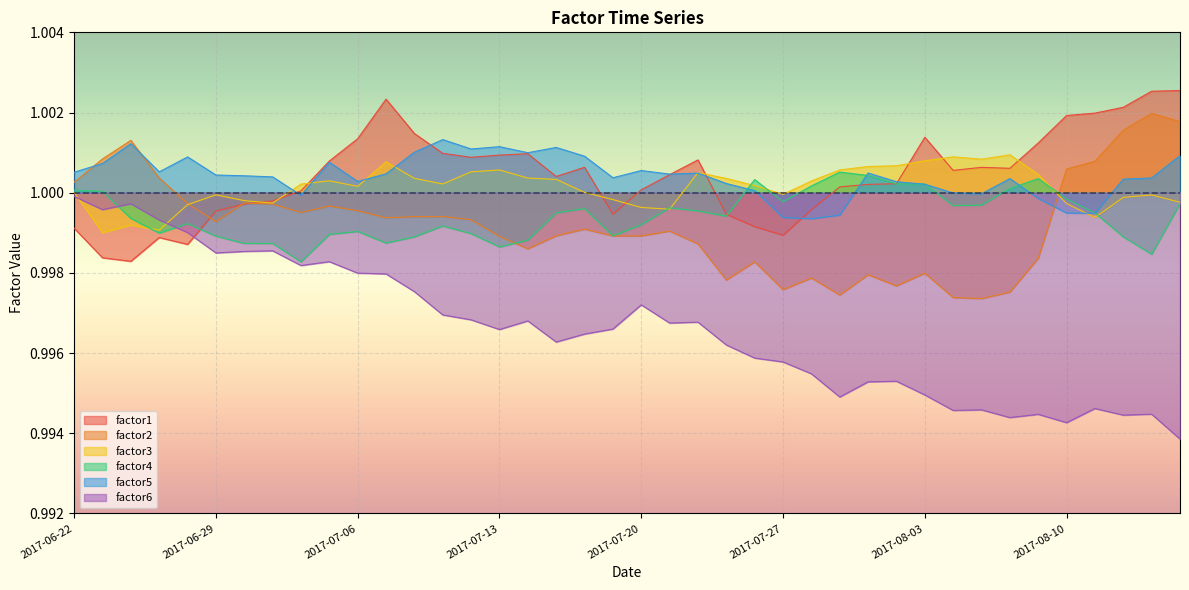

Reading left to right, transcribe all the data shown in this chart.

factor1: 2017-06-22=1.0	2017-06-23=1.0	2017-06-26=1.0	2017-06-27=1.0	2017-06-28=1.0	2017-06-29=1.0	2017-06-30=1.0	2017-07-03=1.0	2017-07-04=1.0	2017-07-05=1.0	2017-07-06=1.0	2017-07-07=1.0	2017-07-10=1.0	2017-07-11=1.0	2017-07-12=1.0	2017-07-13=1.0	2017-07-14=1.0	2017-07-17=1.0	2017-07-18=1.0	2017-07-19=1.0	2017-07-20=1.0	2017-07-21=1.0	2017-07-24=1.0	2017-07-25=1.0	2017-07-26=1.0	2017-07-27=1.0	2017-07-28=1.0	2017-07-31=1.0	2017-08-01=1.0	2017-08-02=1.0	2017-08-03=1.0	2017-08-04=1.0	2017-08-07=1.0	2017-08-08=1.0	2017-08-09=1.0	2017-08-10=1.0	2017-08-11=1.0	2017-08-14=1.0	2017-08-15=1.0	2017-08-16=1.0
factor2: 2017-06-22=1.0	2017-06-23=1.0	2017-06-26=1.0	2017-06-27=1.0	2017-06-28=1.0	2017-06-29=1.0	2017-06-30=1.0	2017-07-03=1.0	2017-07-04=1.0	2017-07-05=1.0	2017-07-06=1.0	2017-07-07=1.0	2017-07-10=1.0	2017-07-11=1.0	2017-07-12=1.0	2017-07-13=1.0	2017-07-14=1.0	2017-07-17=1.0	2017-07-18=1.0	2017-07-19=1.0	2017-07-20=1.0	2017-07-21=1.0	2017-07-24=1.0	2017-07-25=1.0	2017-07-26=1.0	2017-07-27=1.0	2017-07-28=1.0	2017-07-31=1.0	2017-08-01=1.0	2017-08-02=1.0	2017-08-03=1.0	2017-08-04=1.0	2017-08-07=1.0	2017-08-08=1.0	2017-08-09=1.0	2017-08-10=1.0	2017-08-11=1.0	2017-08-14=1.0	2017-08-15=1.0	2017-08-16=1.0
factor3: 2017-06-22=1.0	2017-06-23=1.0	2017-06-26=1.0	2017-06-27=1.0	2017-06-28=1.0	2017-06-29=1.0	2017-06-30=1.0	2017-07-03=1.0	2017-07-04=1.0	2017-07-05=1.0	2017-07-06=1.0	2017-07-07=1.0	2017-07-10=1.0	2017-07-11=1.0	2017-07-12=1.0	2017-07-13=1.0	2017-07-14=1.0	2017-07-17=1.0	2017-07-18=1.0	2017-07-19=1.0	2017-07-20=1.0	2017-07-21=1.0	2017-07-24=1.0	2017-07-25=1.0	2017-07-26=1.0	2017-07-27=1.0	2017-07-28=1.0	2017-07-31=1.0	2017-08-01=1.0	2017-08-02=1.0	2017-08-03=1.0	2017-08-04=1.0	2017-08-07=1.0	2017-08-08=1.0	2017-08-09=1.0	2017-08-10=1.0	2017-08-11=1.0	2017-08-14=1.0	2017-08-15=1.0	2017-08-16=1.0
factor4: 2017-06-22=1.0	2017-06-23=1.0	2017-06-26=1.0	2017-06-27=1.0	2017-06-28=1.0	2017-06-29=1.0	2017-06-30=1.0	2017-07-03=1.0	2017-07-04=1.0	2017-07-05=1.0	2017-07-06=1.0	2017-07-07=1.0	2017-07-10=1.0	2017-07-11=1.0	2017-07-12=1.0	2017-07-13=1.0	2017-07-14=1.0	2017-07-17=1.0	2017-07-18=1.0	2017-07-19=1.0	2017-07-20=1.0	2017-07-21=1.0	2017-07-24=1.0	2017-07-25=1.0	2017-07-26=1.0	2017-07-27=1.0	2017-07-28=1.0	2017-07-31=1.0	2017-08-01=1.0	2017-08-02=1.0	2017-08-03=1.0	2017-08-04=1.0	2017-08-07=1.0	2017-08-08=1.0	2017-08-09=1.0	2017-08-10=1.0	2017-08-11=1.0	2017-08-14=1.0	2017-08-15=1.0	2017-08-16=1.0
factor5: 2017-06-22=1.0	2017-06-23=1.0	2017-06-26=1.0	2017-06-27=1.0	2017-06-28=1.0	2017-06-29=1.0	2017-06-30=1.0	2017-07-03=1.0	2017-07-04=1.0	2017-07-05=1.0	2017-07-06=1.0	2017-07-07=1.0	2017-07-10=1.0	2017-07-11=1.0	2017-07-12=1.0	2017-07-13=1.0	2017-07-14=1.0	2017-07-17=1.0	2017-07-18=1.0	2017-07-19=1.0	2017-07-20=1.0	2017-07-21=1.0	2017-07-24=1.0	2017-07-25=1.0	2017-07-26=1.0	2017-07-27=1.0	2017-07-28=1.0	2017-07-31=1.0	2017-08-01=1.0	2017-08-02=1.0	2017-08-03=1.0	2017-08-04=1.0	2017-08-07=1.0	2017-08-08=1.0	2017-08-09=1.0	2017-08-10=1.0	2017-08-11=1.0	2017-08-14=1.0	2017-08-15=1.0	2017-08-16=1.0
factor6: 2017-06-22=1.0	2017-06-23=1.0	2017-06-26=1.0	2017-06-27=1.0	2017-06-28=1.0	2017-06-29=1.0	2017-06-30=1.0	2017-07-03=1.0	2017-07-04=1.0	2017-07-05=1.0	2017-07-06=1.0	2017-07-07=1.0	2017-07-10=1.0	2017-07-11=1.0	2017-07-12=1.0	2017-07-13=1.0	2017-07-14=1.0	2017-07-17=1.0	2017-07-18=1.0	2017-07-19=1.0	2017-07-20=1.0	2017-07-21=1.0	2017-07-24=1.0	2017-07-25=1.0	2017-07-26=1.0	2017-07-27=1.0	2017-07-28=1.0	2017-07-31=1.0	2017-08-01=1.0	2017-08-02=1.0	2017-08-03=1.0	2017-08-04=1.0	2017-08-07=1.0	2017-08-08=1.0	2017-08-09=1.0	2017-08-10=1.0	2017-08-11=1.0	2017-08-14=1.0	2017-08-15=1.0	2017-08-16=1.0